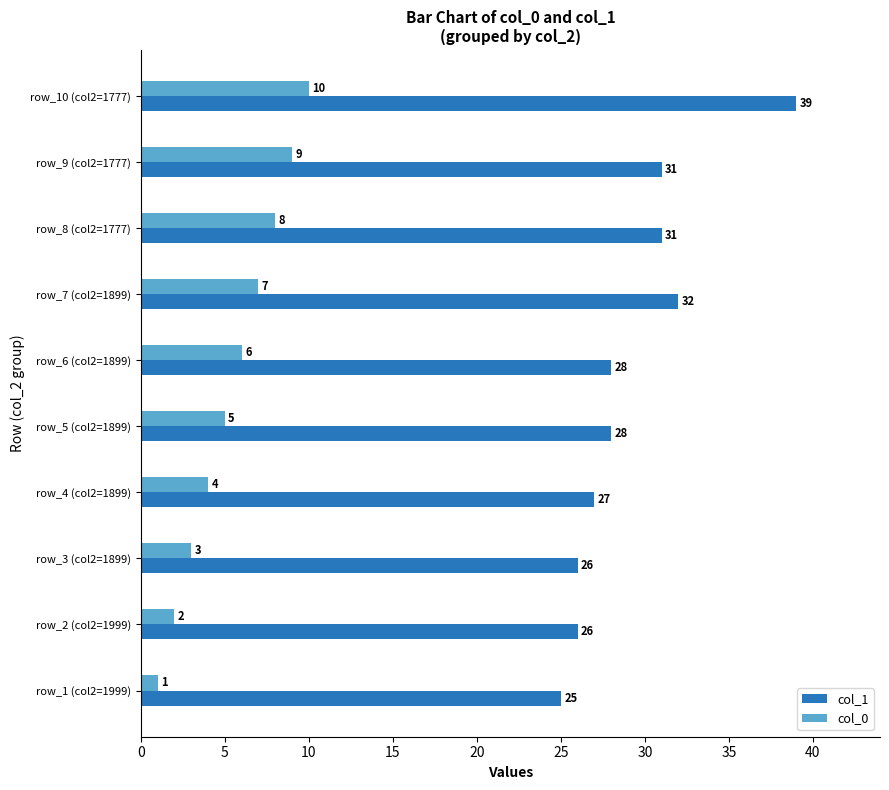

What is the difference between the maximum and minimum values in the col_1 series?

14